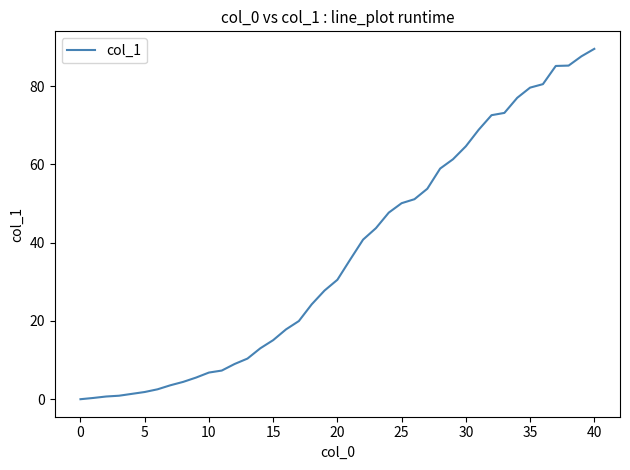

Is this an area chart (filled region under the line)?

No